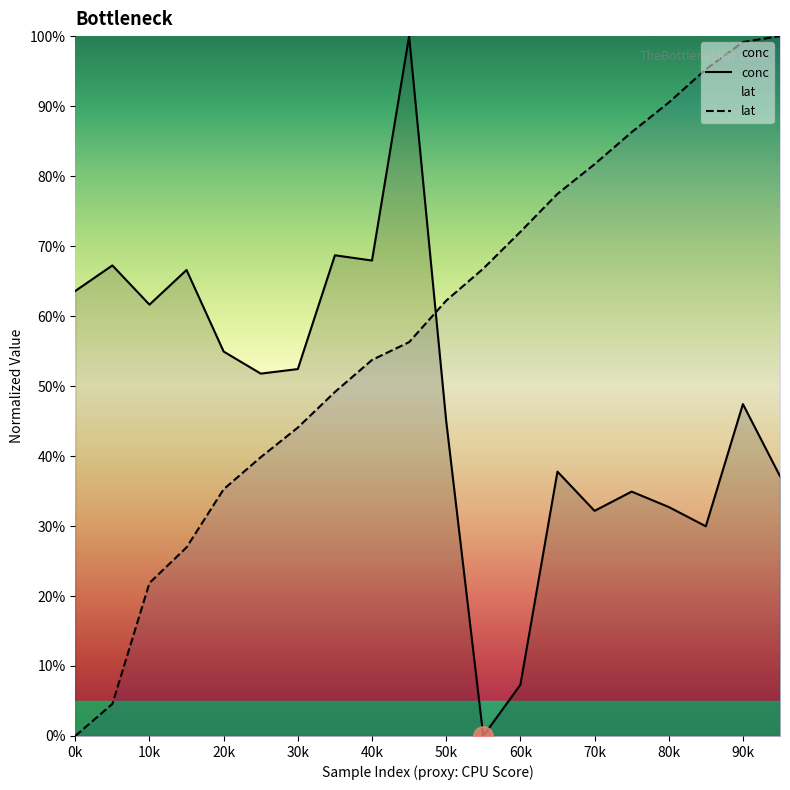

What is the value of the lat point at the 10th from the left?

0.6